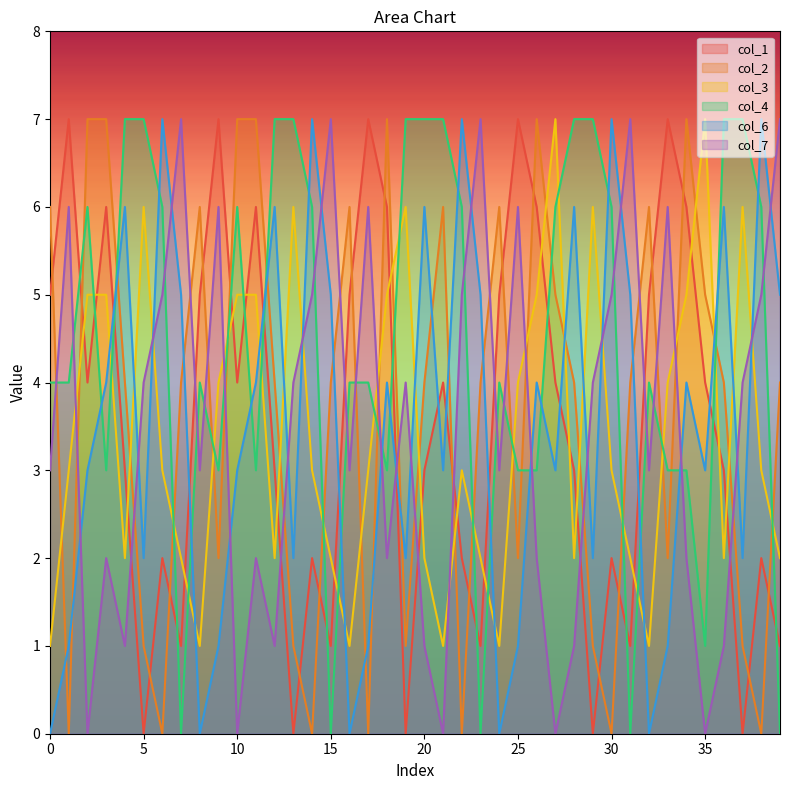

What is the maximum value shown in the chart?

7